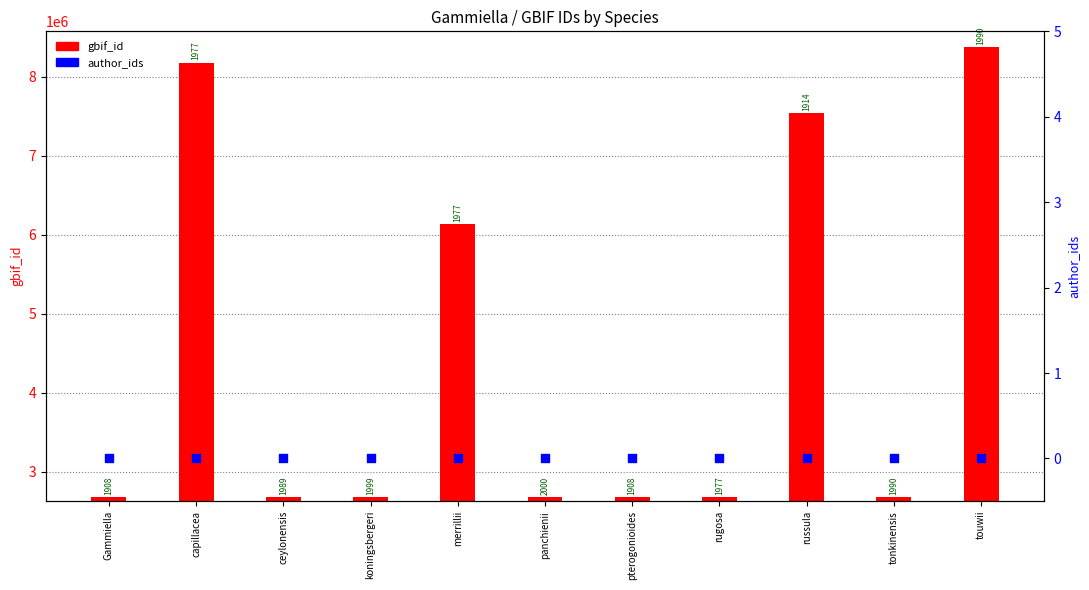

Which series reaches the maximum Y coordinate?

gbif_id